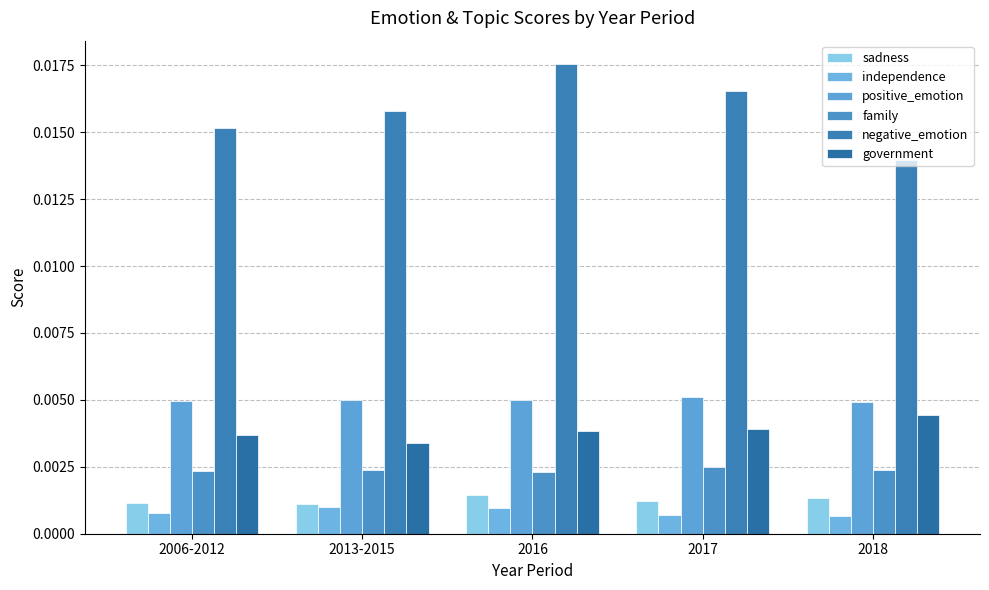

Rank the series by their maximum value, from highest to lowest.

negative_emotion, positive_emotion, government, family, sadness, independence